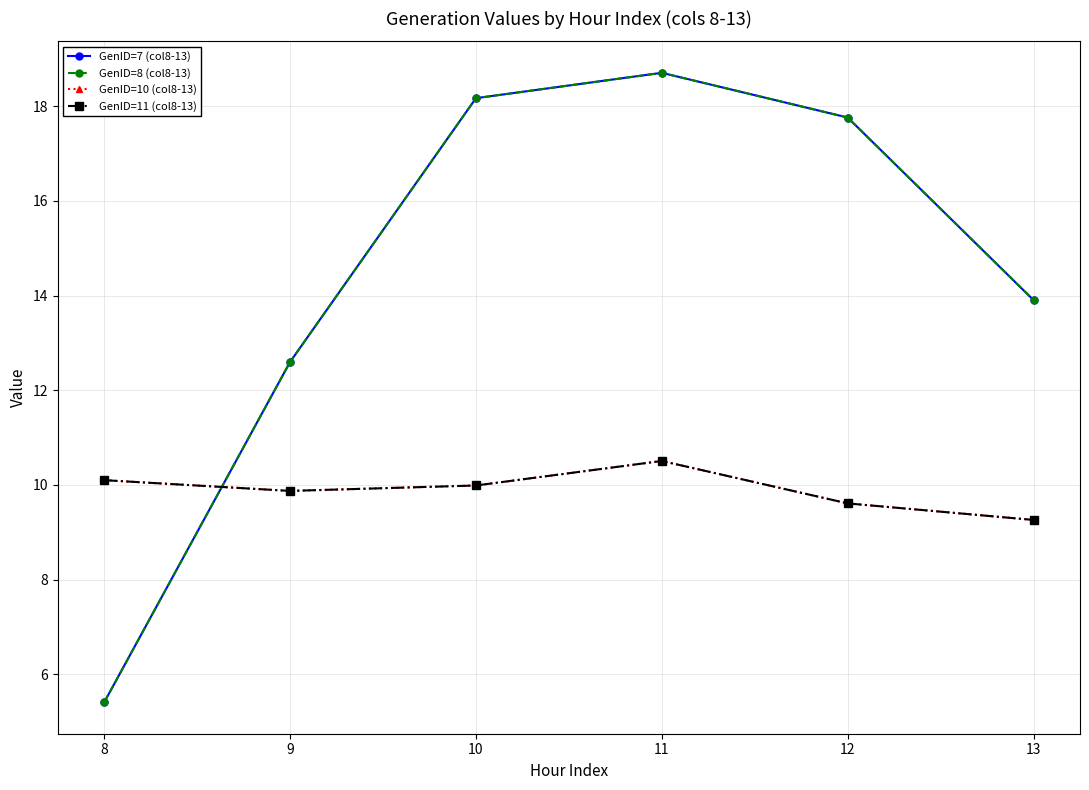

Which series has the widest spread of values?

GenID=7 (col8-13)